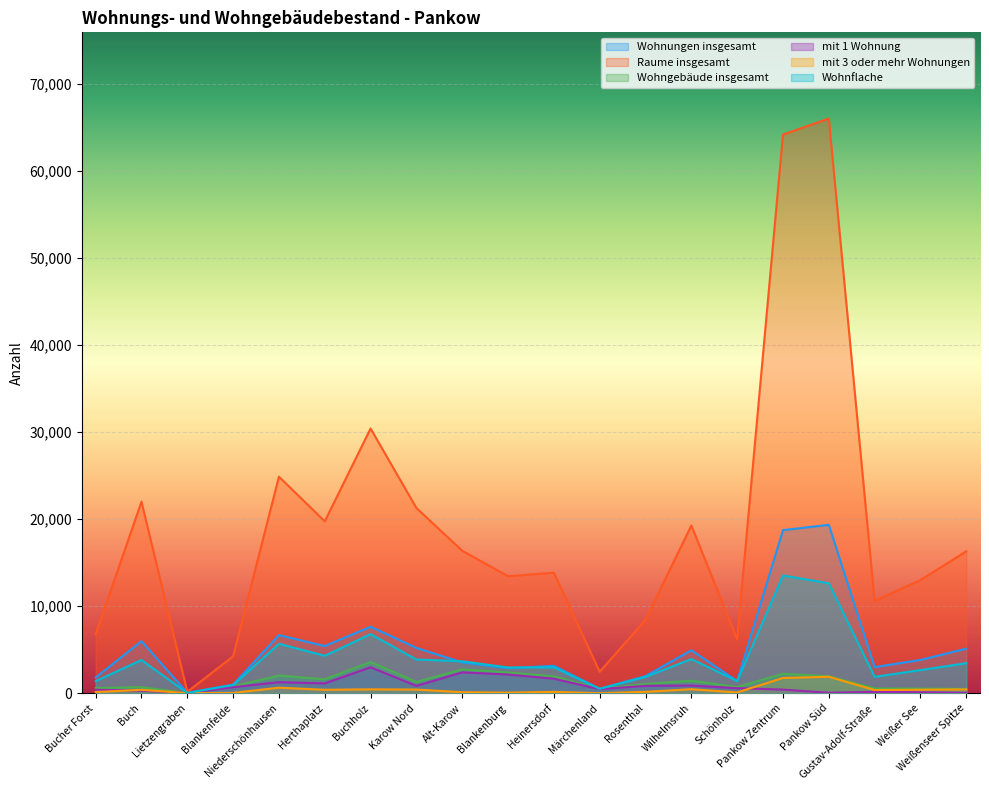

At which label is mit 3 oder mehr Wohnungen closest to 944?

Niederschönhausen